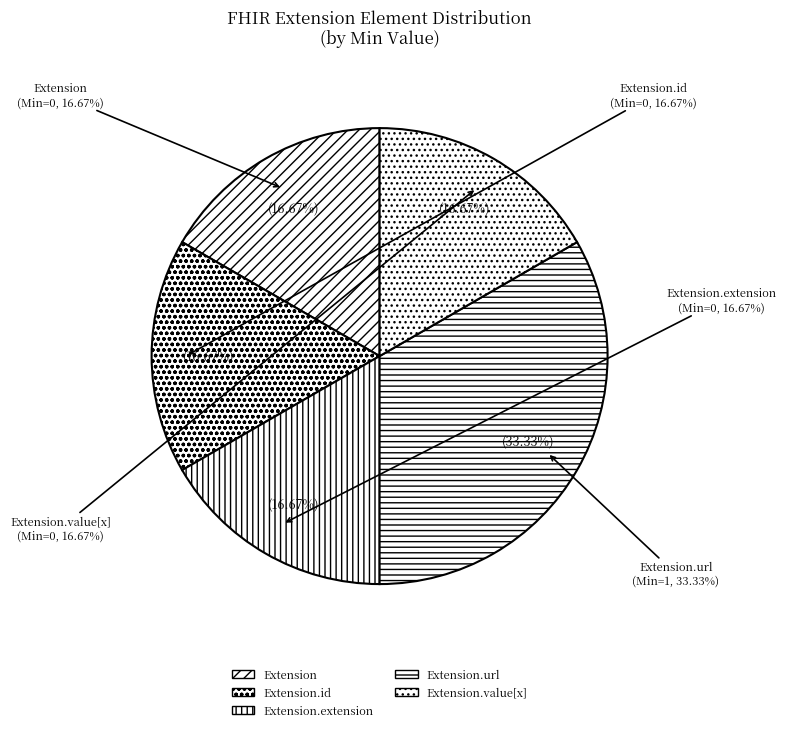

Rank the categories by value from highest to lowest.

Extension.url, Extension, Extension.id, Extension.extension, Extension.value[x]